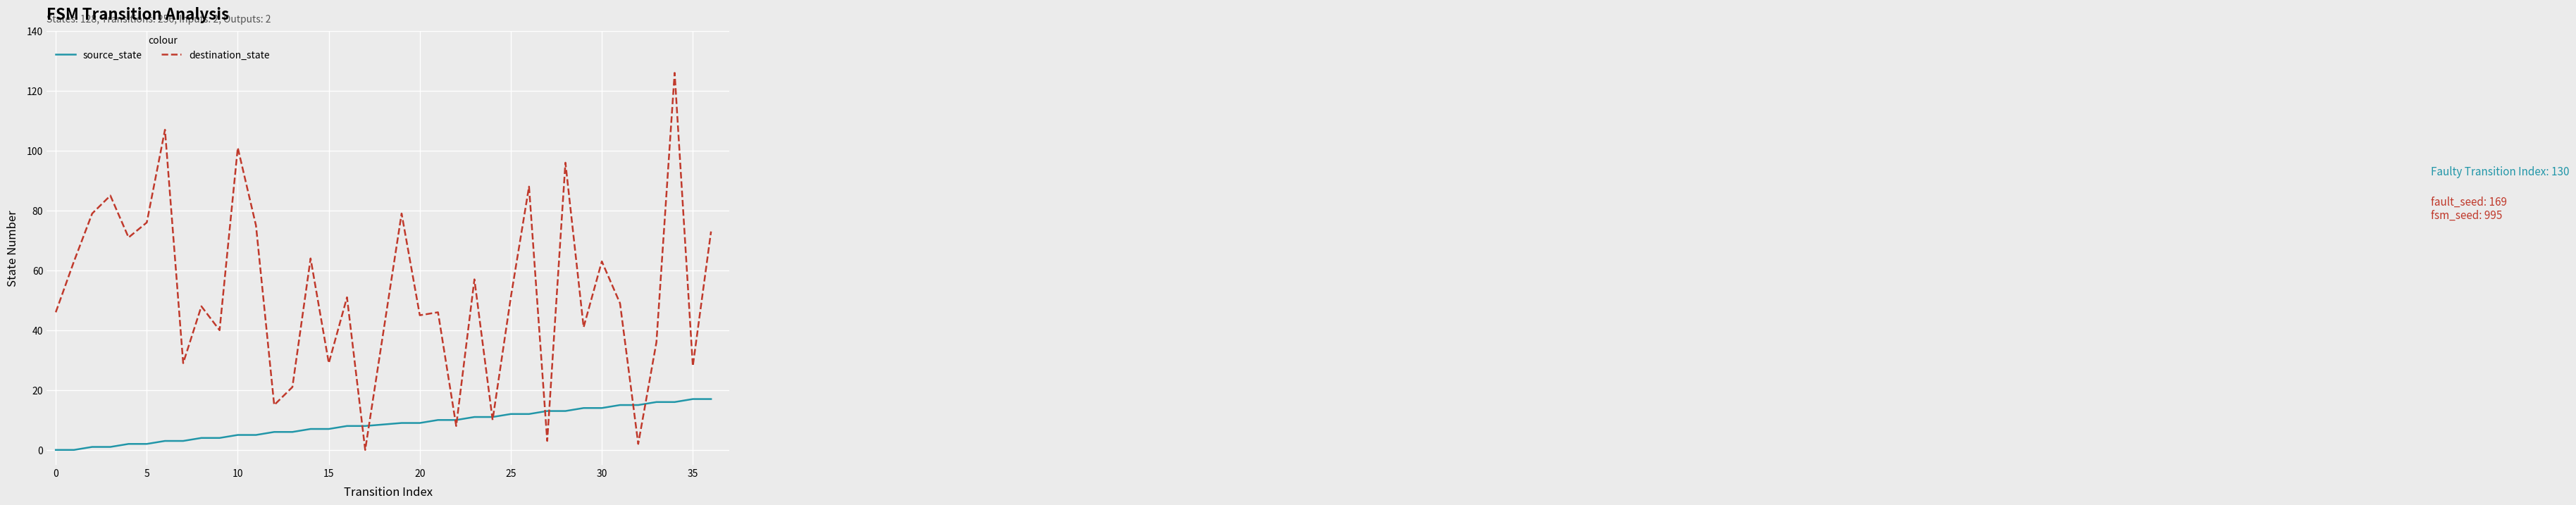

What is the highest value of the source_state series?

17